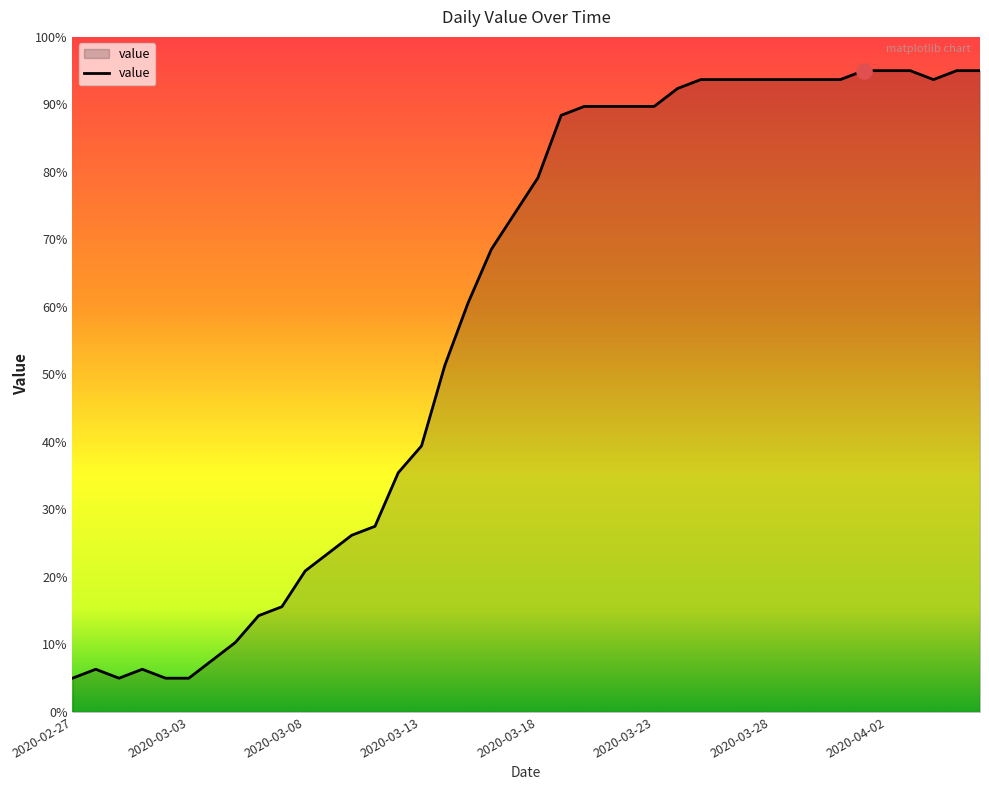

What is the maximum value shown in the chart?

95.0